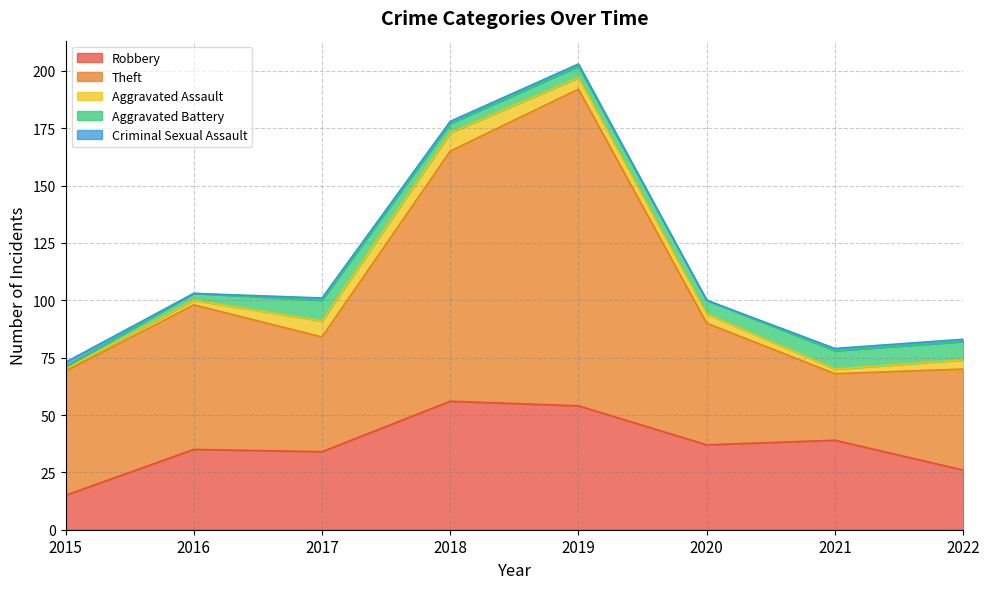

Rank the series at 2019 from lowest to highest value.

Criminal Sexual Assault, Aggravated Assault, Aggravated Battery, Robbery, Theft